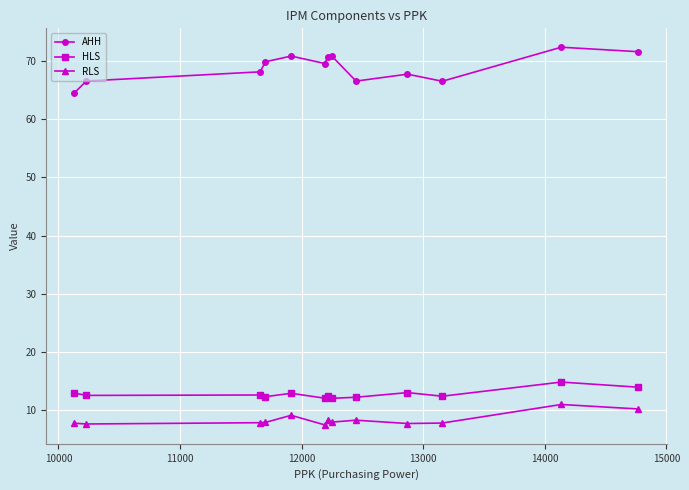

True or false: AHH and HLS intersect in this chart.

False